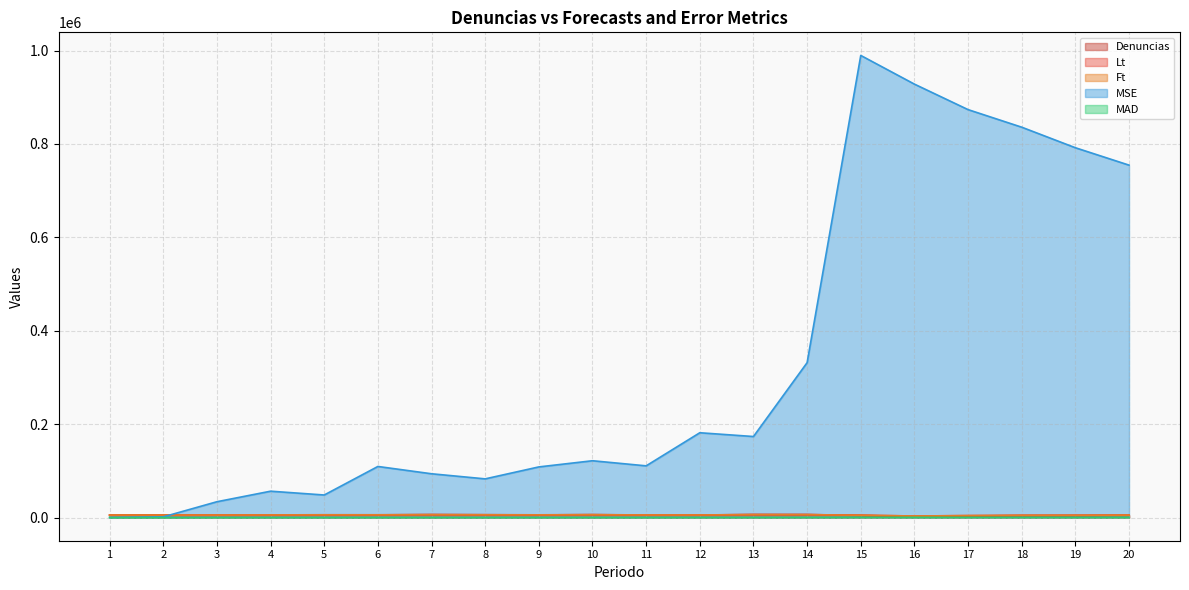

Where does the Denuncias series first go above 5652?

4